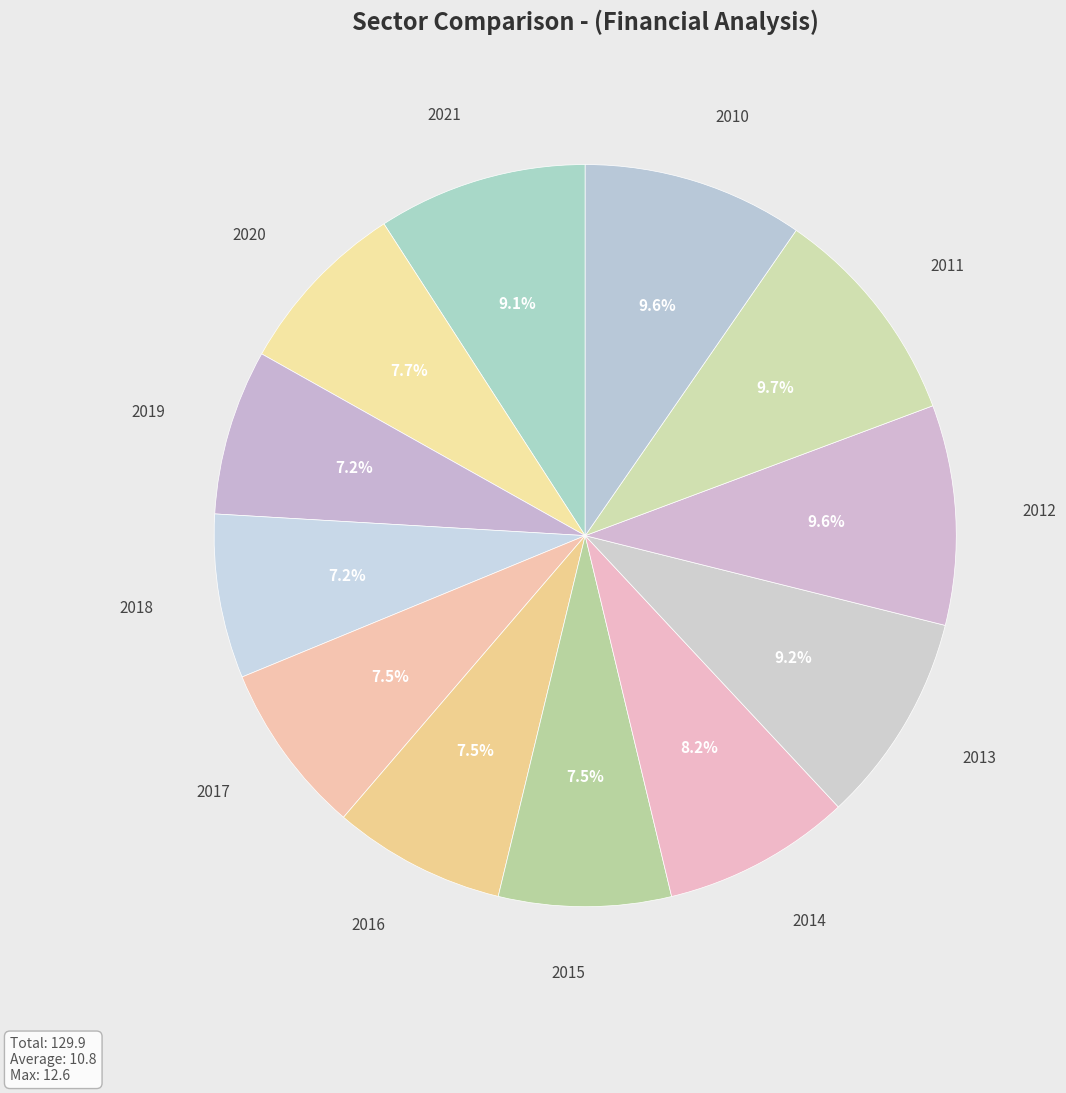

How many segments does this pie chart have?

12